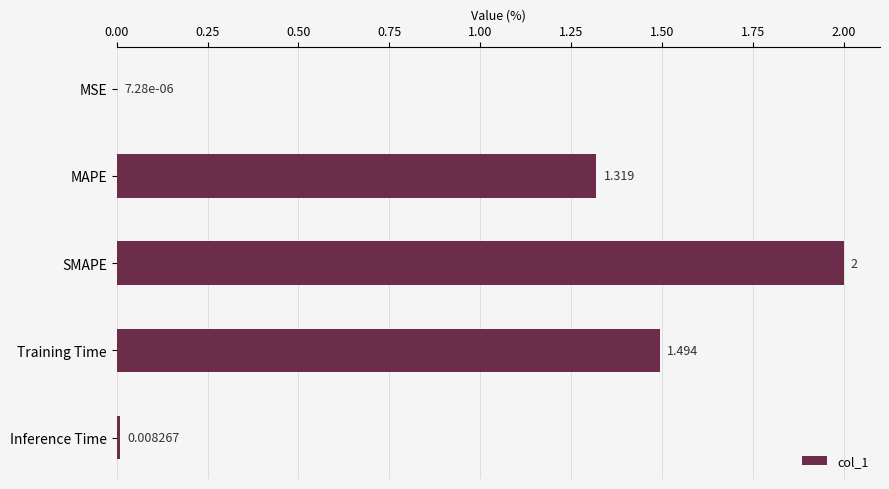

Which has a higher value, MSE or MAPE?

MAPE